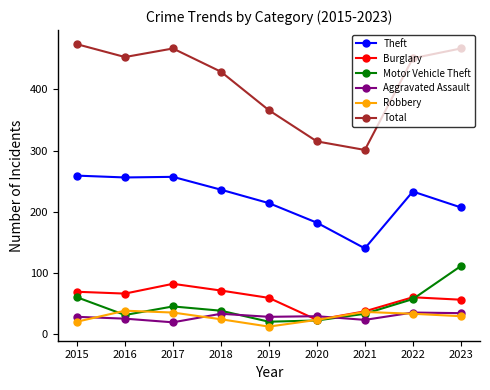

What is the difference between the highest and lowest values at 2022?

418